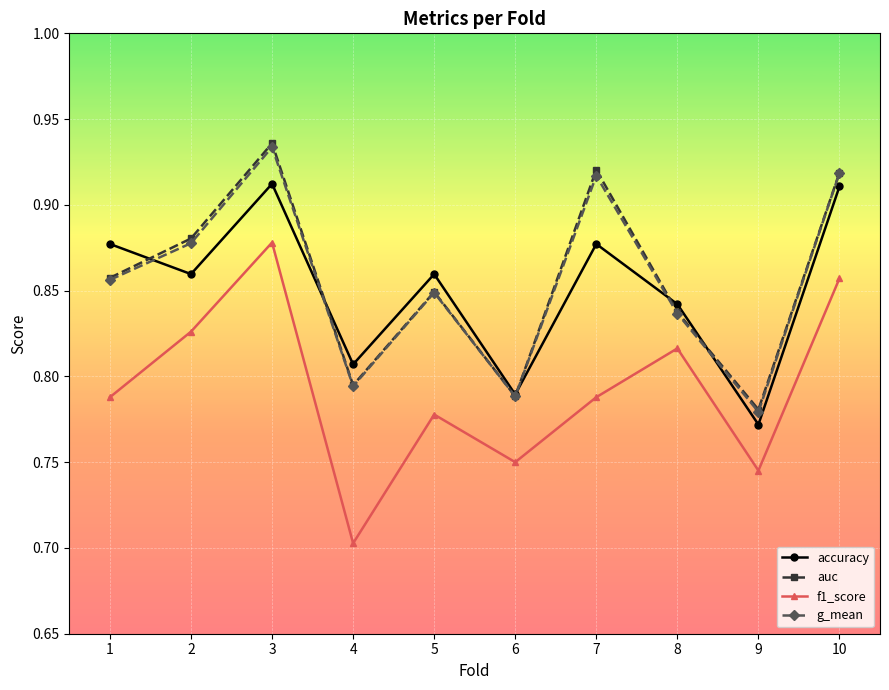

Count the number of data series in this chart.

4